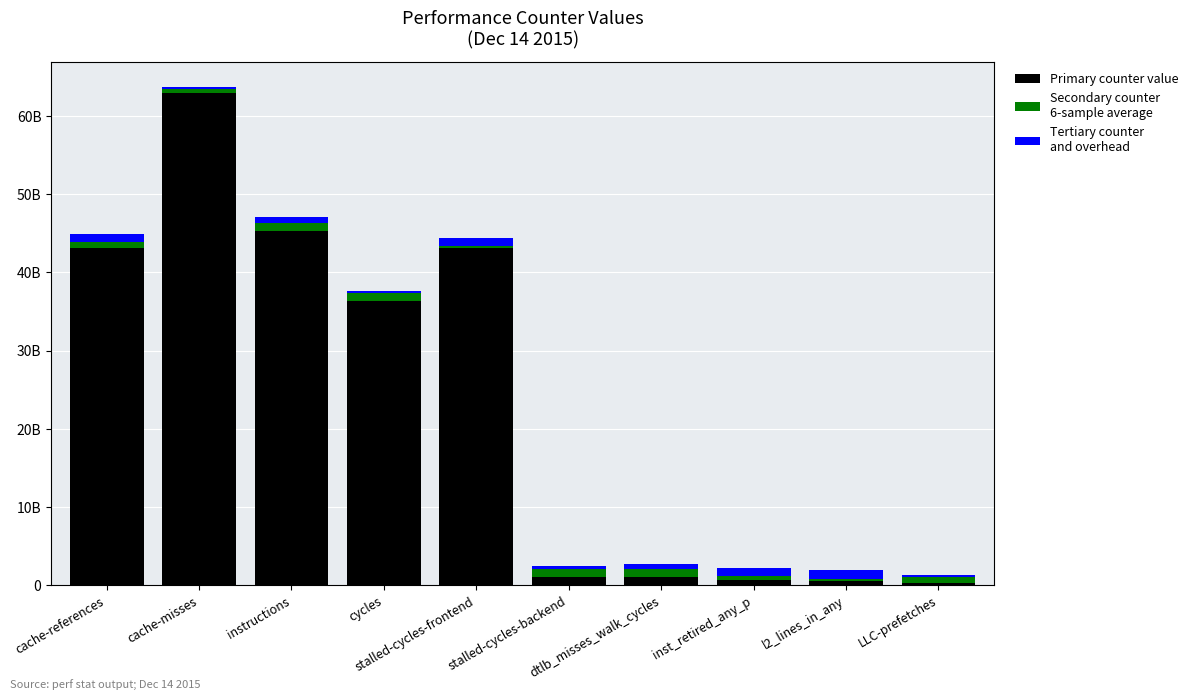

What is the total value across all series at stalled-cycles-backend?

2450384112